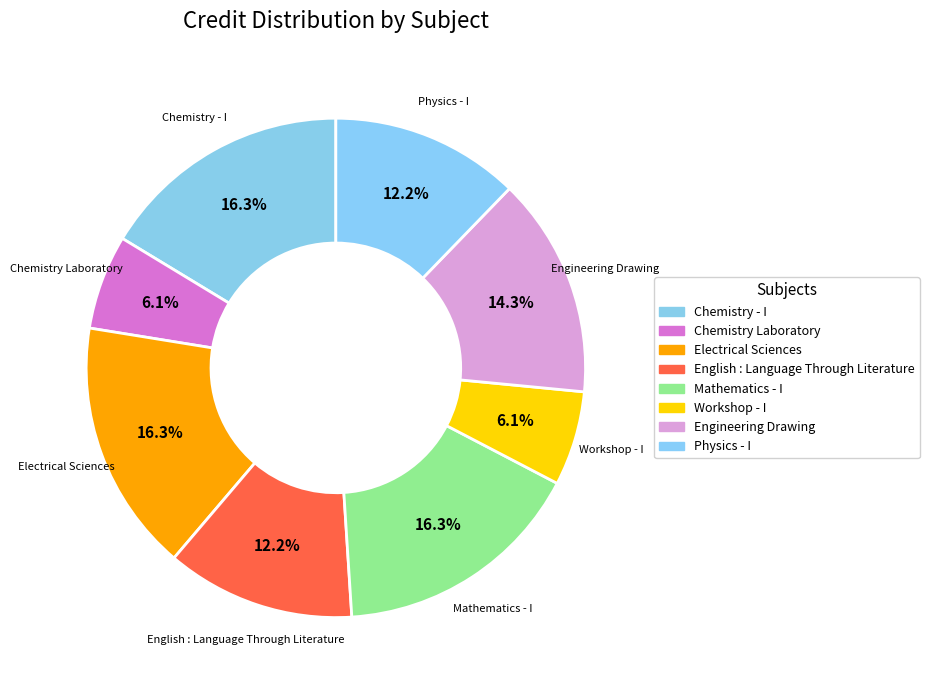

How much of the chart is everything except English : Language Through Literature?

87.8%